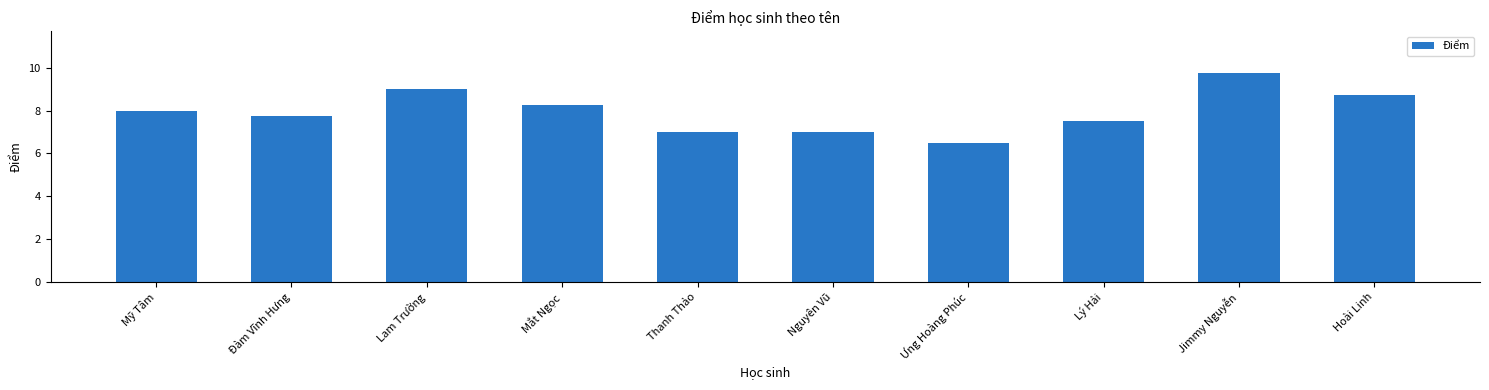

At which label is the value closest to 8?

Mỹ Tâm